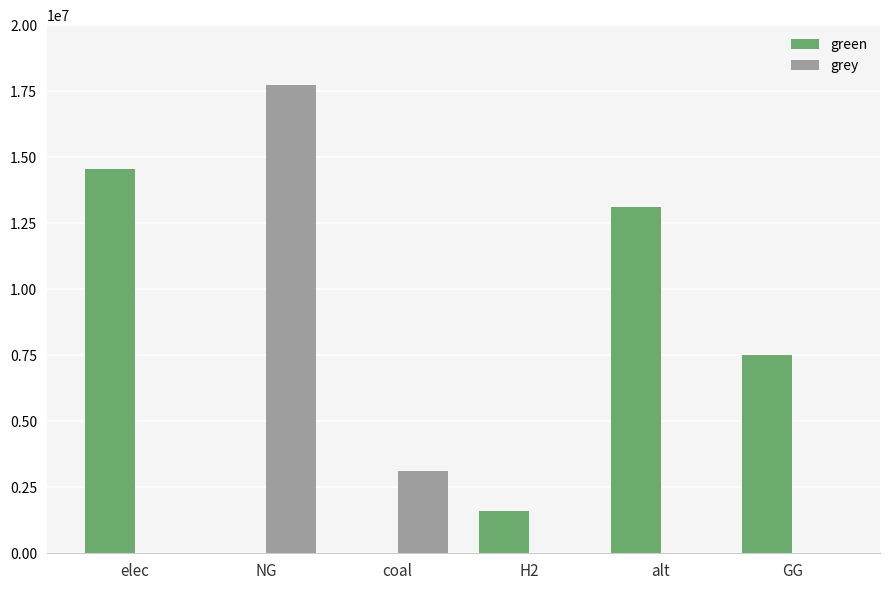

What are all the series names shown in the legend?

green, grey